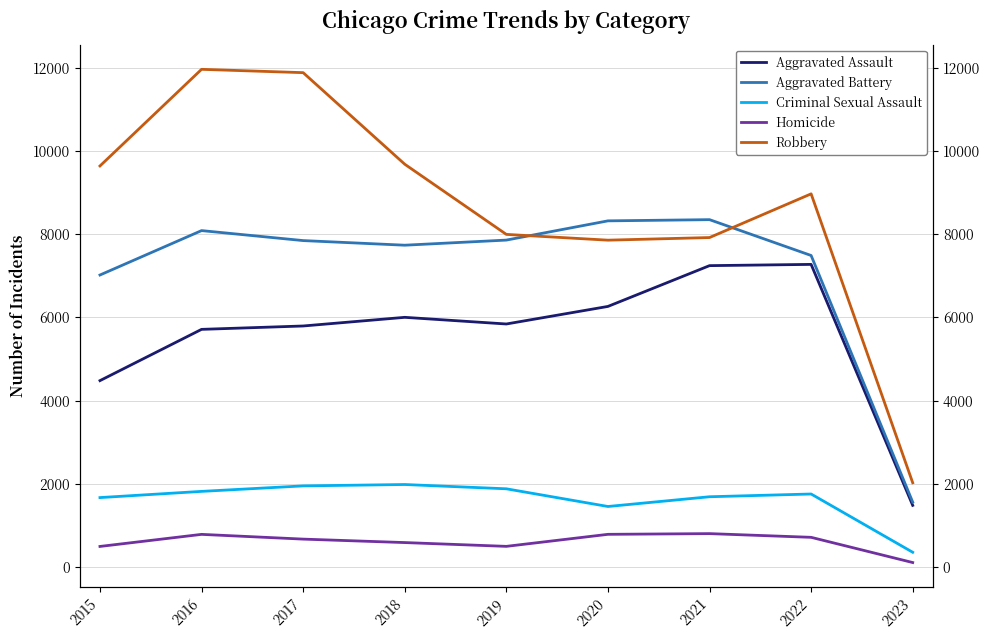

Is this an area chart (filled region under the line)?

No